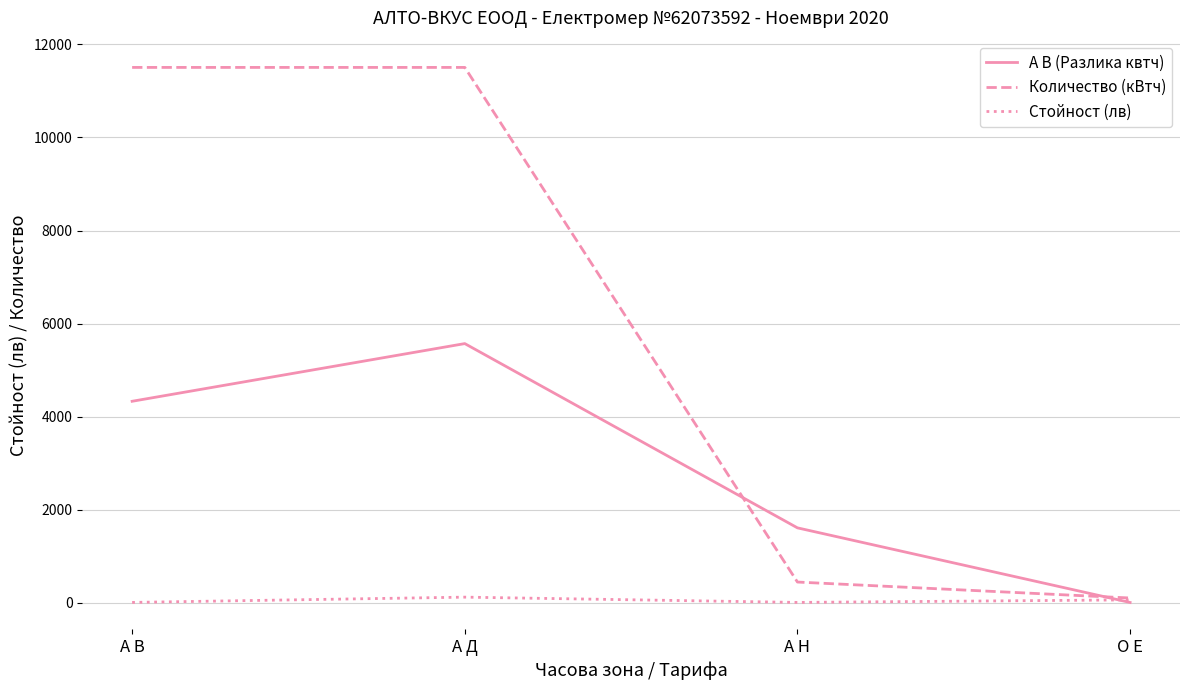

What value does the Количество (кВтч) series have at А Н?

443.1